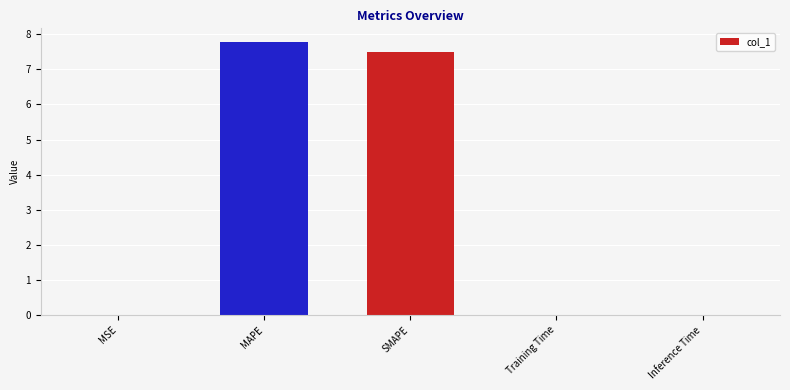

What is the sum of all values?

15.3